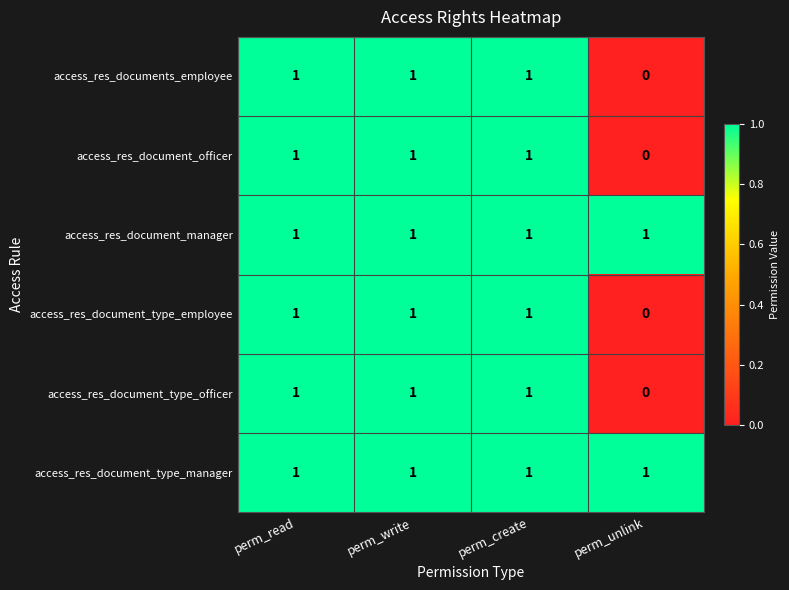

The value of access_res_document_manager at perm_create is 1. True or false?

True